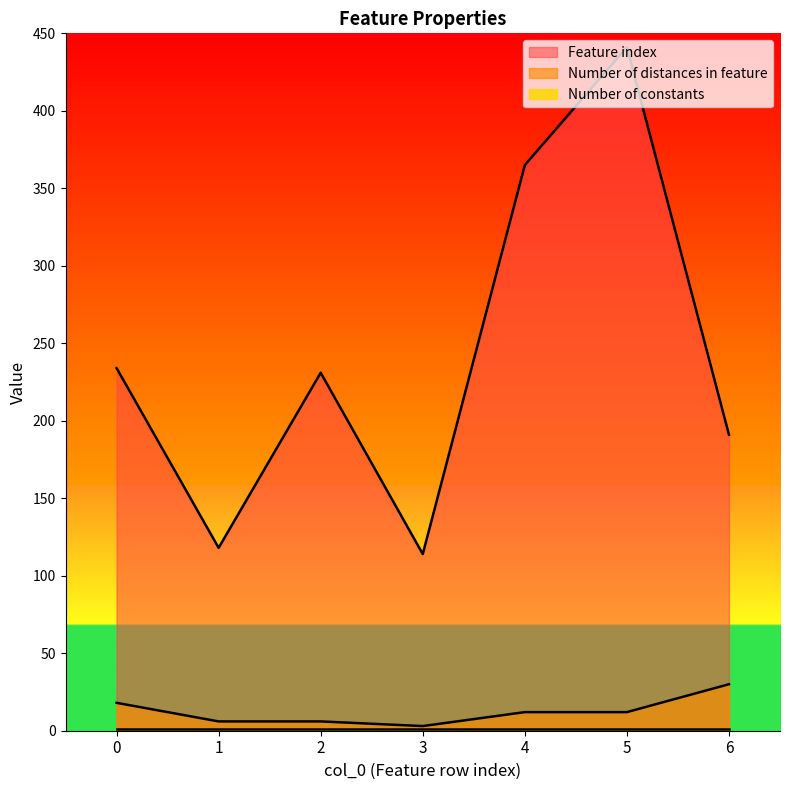

Which series has the widest spread of values?

Feature index